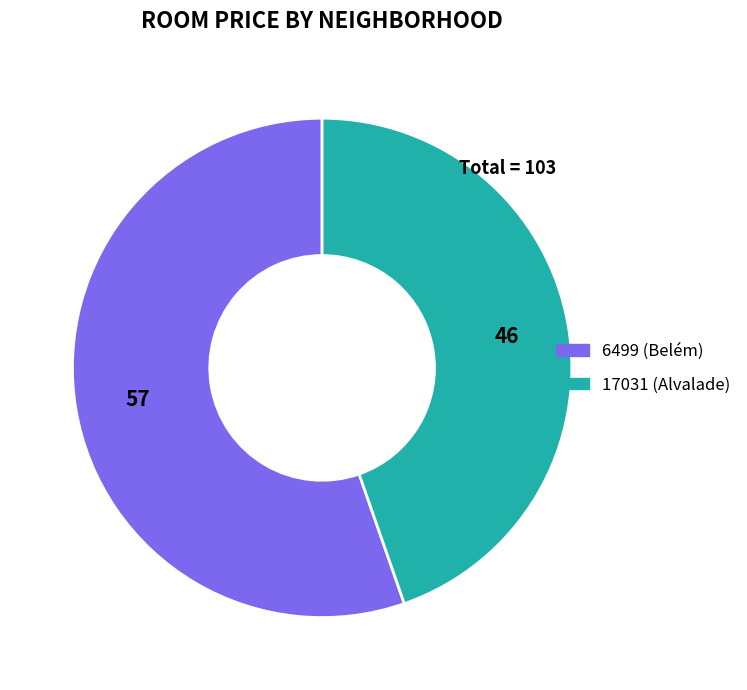

Is the sum of 6499 (Belém) and 17031 (Alvalade) greater than half?

Yes